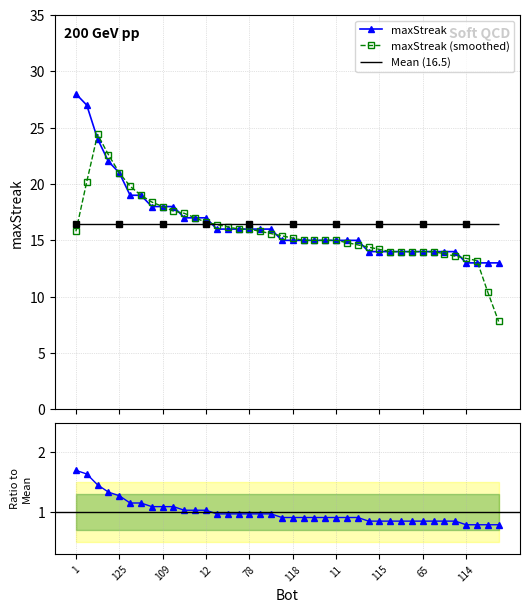

What is the value of the maxStreak (smoothed) point at the 4th from the left?

22.6